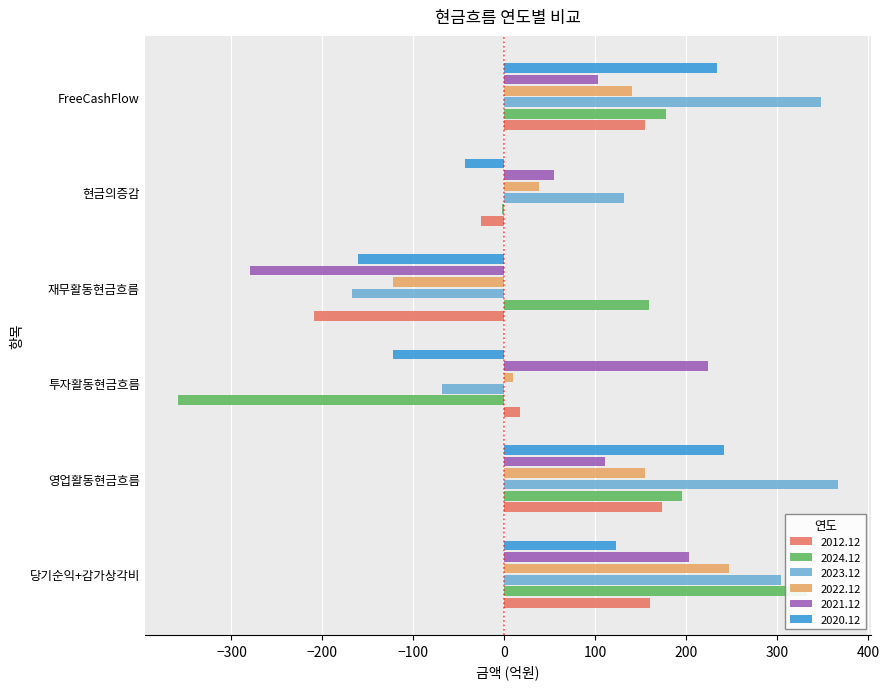

What is the value of the 2020.12 bar at the 2nd from the left?

241